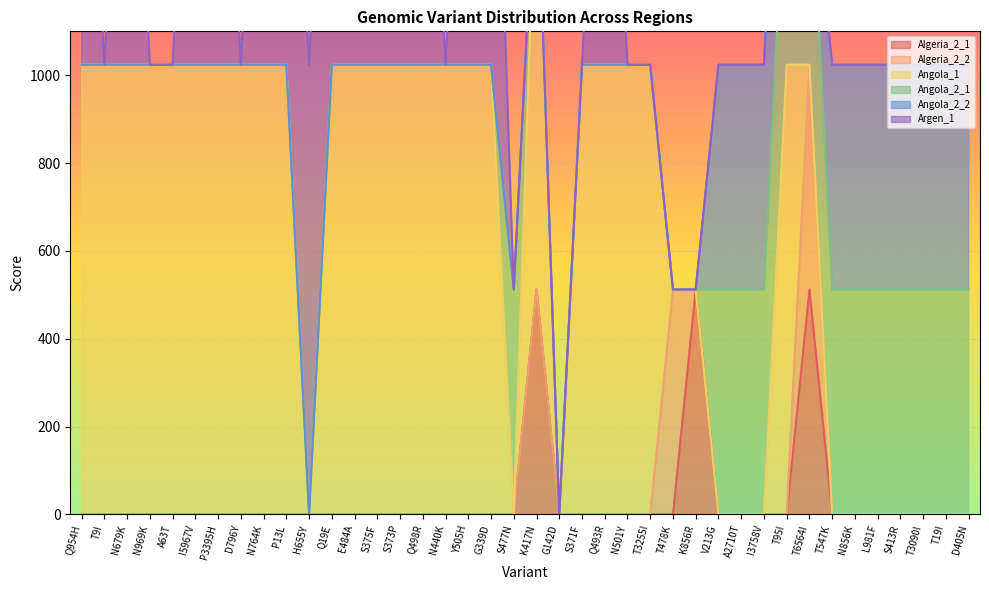

True or false: Algeria_2_1 and Angola_2_1 cross at least once.

True